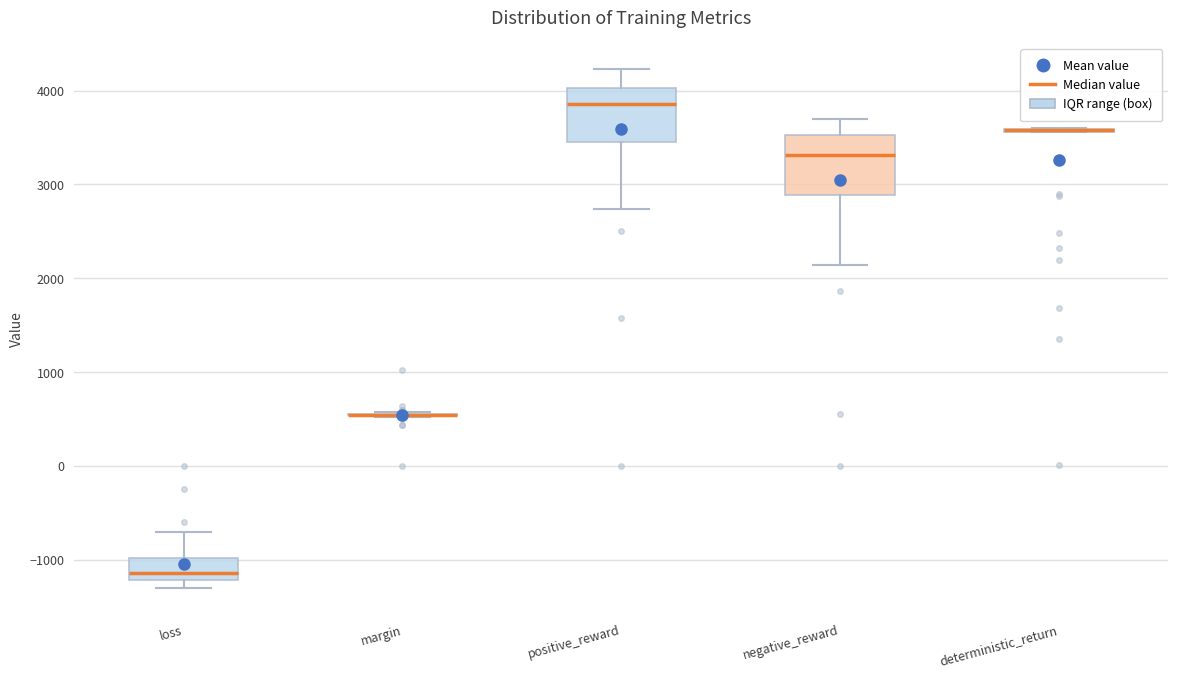

Reading left to right, transcribe this box plot: for each box, give where its median line is, the range the box spans, and where its two whiskers end, as read against the y-axis. The values are not printed on the chart, so give them approximately, as read against the axis.

loss: median -1100, box -1200 to -1000, whiskers -1300 to -700
margin: box collapsed to a line at 500, whiskers 500 to 600
positive_reward: median 3900, box 3400 to 4000, whiskers 2700 to 4200
negative_reward: median 3300, box 2900 to 3500, whiskers 2100 to 3700
deterministic_return: box collapsed to a line at 3600, whiskers 3600 to 3600